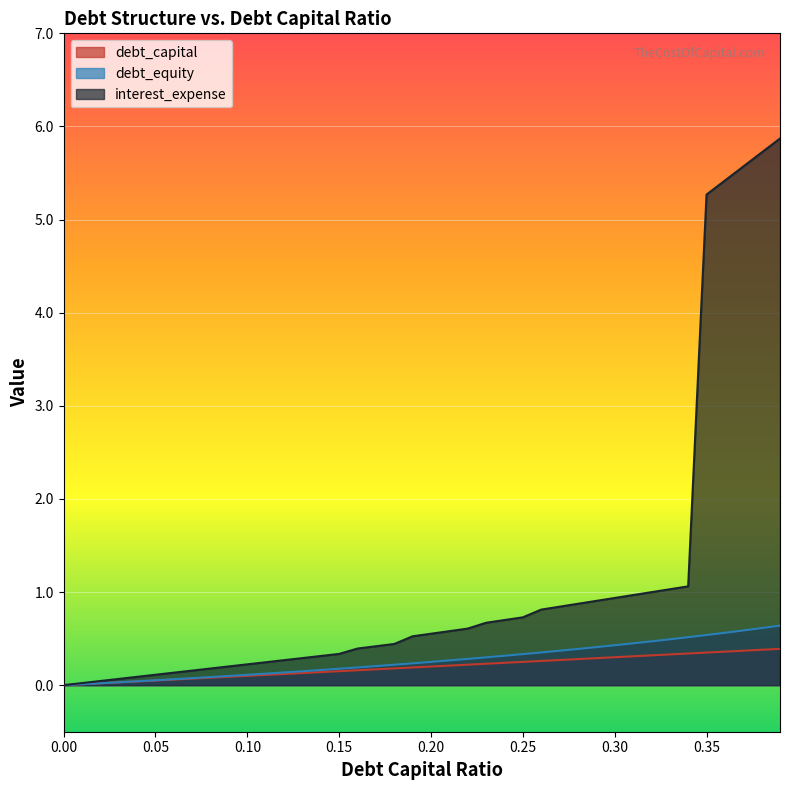

What is the sum of all interest_expense values?

44.6